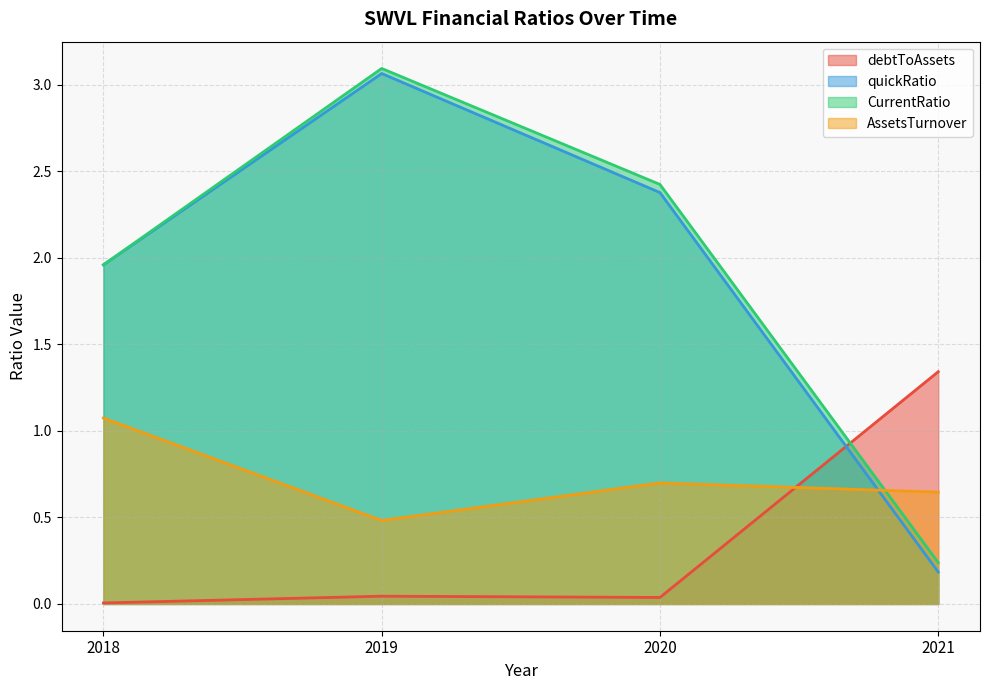

What are all the series names shown in the legend?

debtToAssets, quickRatio, CurrentRatio, AssetsTurnover